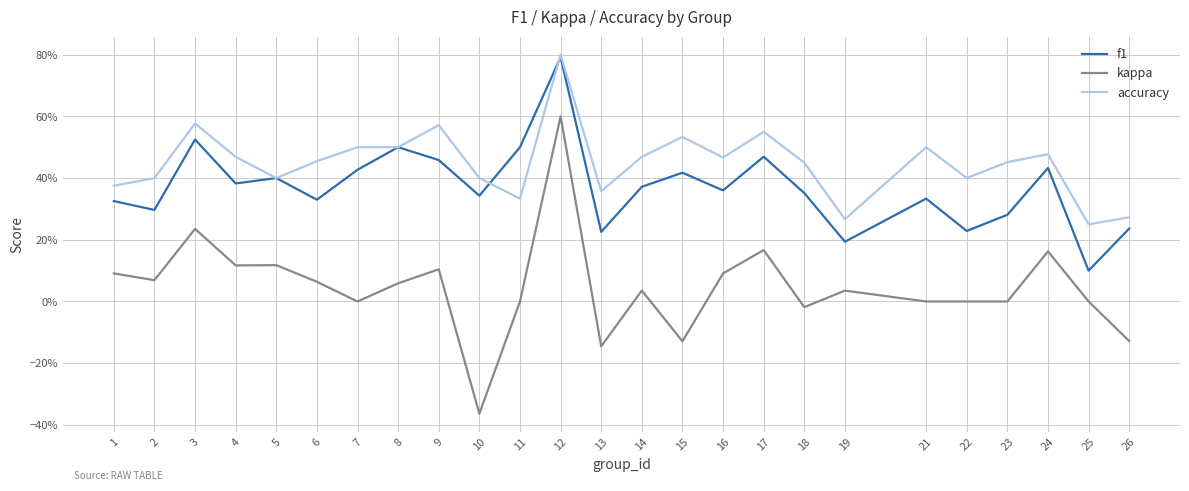

Reading right to left, transcribe all the data shown in this chart.

f1: 0.2	0.1	0.4	0.3	0.2	0.3	0.2	0.4	0.5	0.4	0.4	0.4	0.2	0.8	0.5	0.3	0.5	0.5	0.4	0.3	0.4	0.4	0.5	0.3	0.3
kappa: -0.1	0.0	0.2	0.0	0.0	0.0	0.0	-0.0	0.2	0.1	-0.1	0.0	-0.1	0.6	0.0	-0.4	0.1	0.1	0.0	0.1	0.1	0.1	0.2	0.1	0.1
accuracy: 0.3	0.2	0.5	0.5	0.4	0.5	0.3	0.5	0.6	0.5	0.5	0.5	0.4	0.8	0.3	0.4	0.6	0.5	0.5	0.5	0.4	0.5	0.6	0.4	0.4